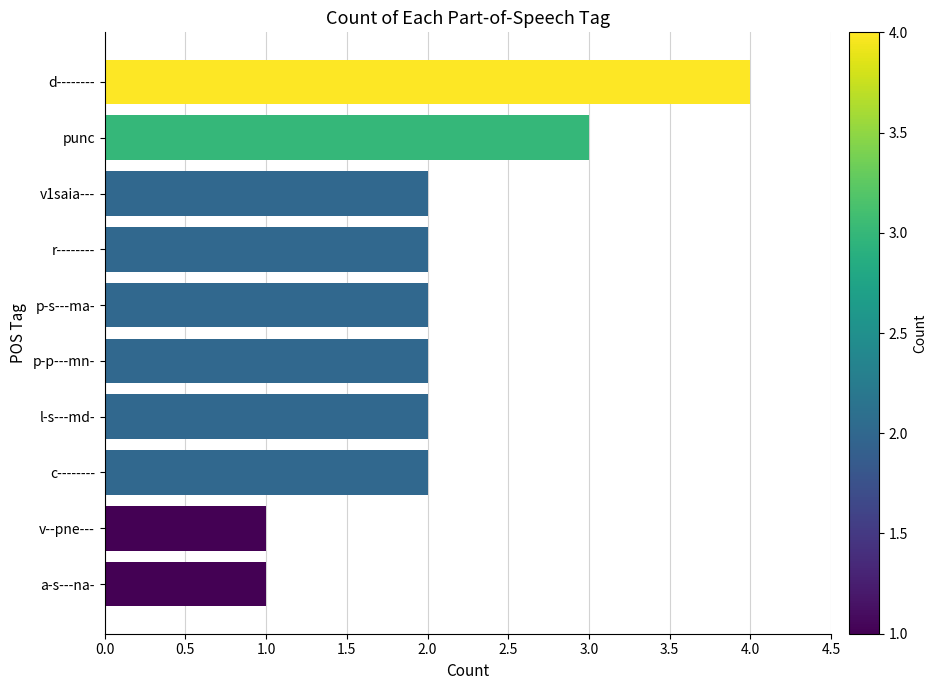

Is it true that the value at d-------- is 4?

True